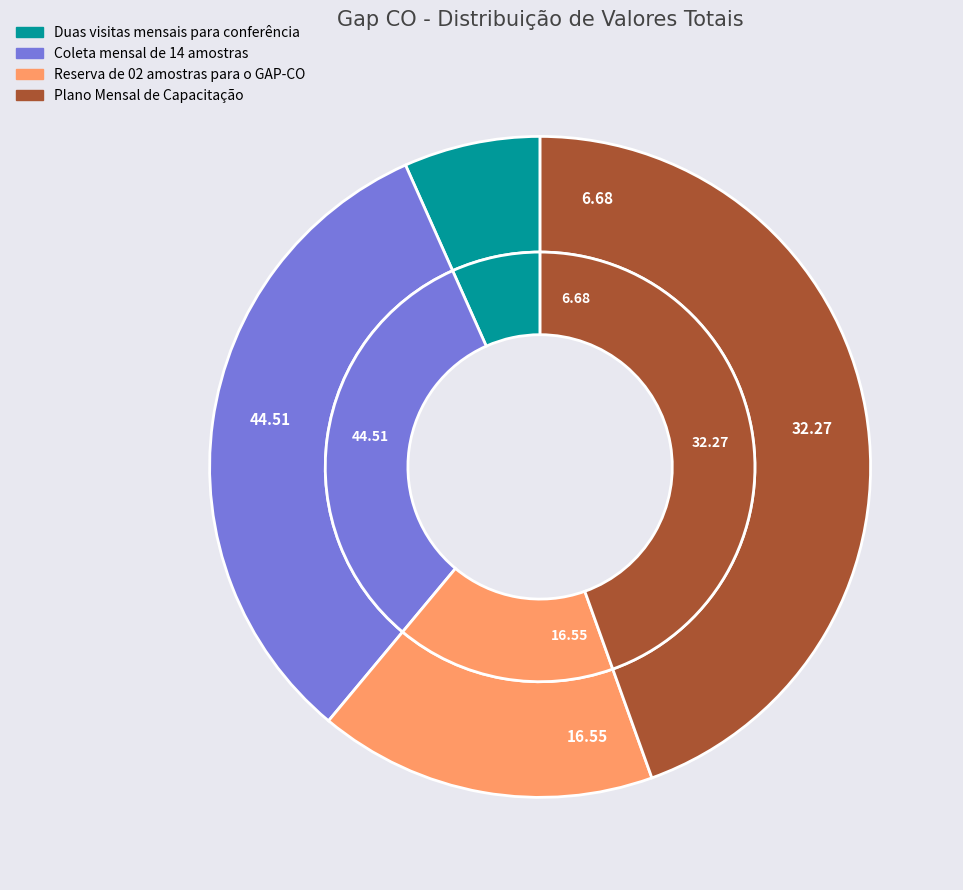

What percentage do Duas visitas mensais para conferência and Reserva de 02 amostras para o GAP-CO together represent?

23.2%